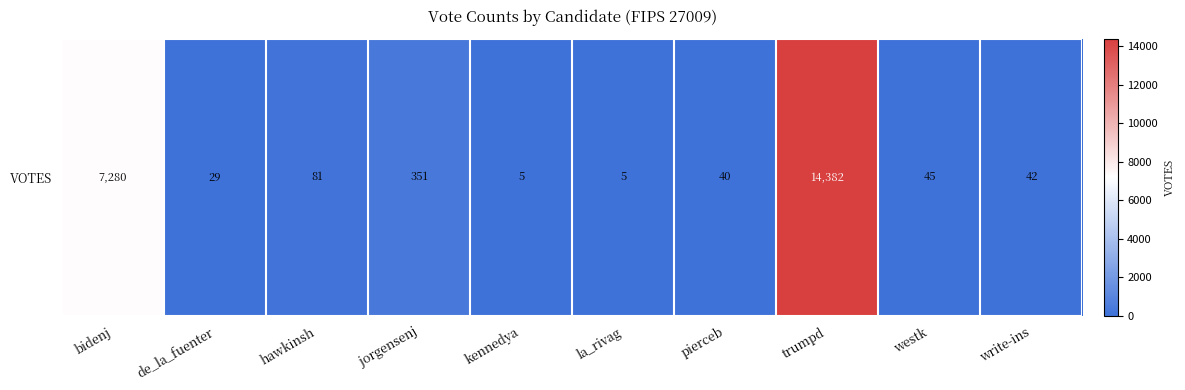

What is the average value?

2226